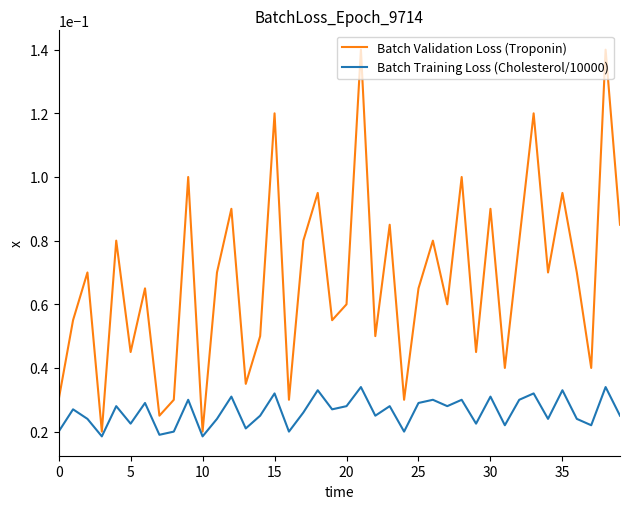

What is the sum of all Batch Validation Loss (Troponin) values?

2.7